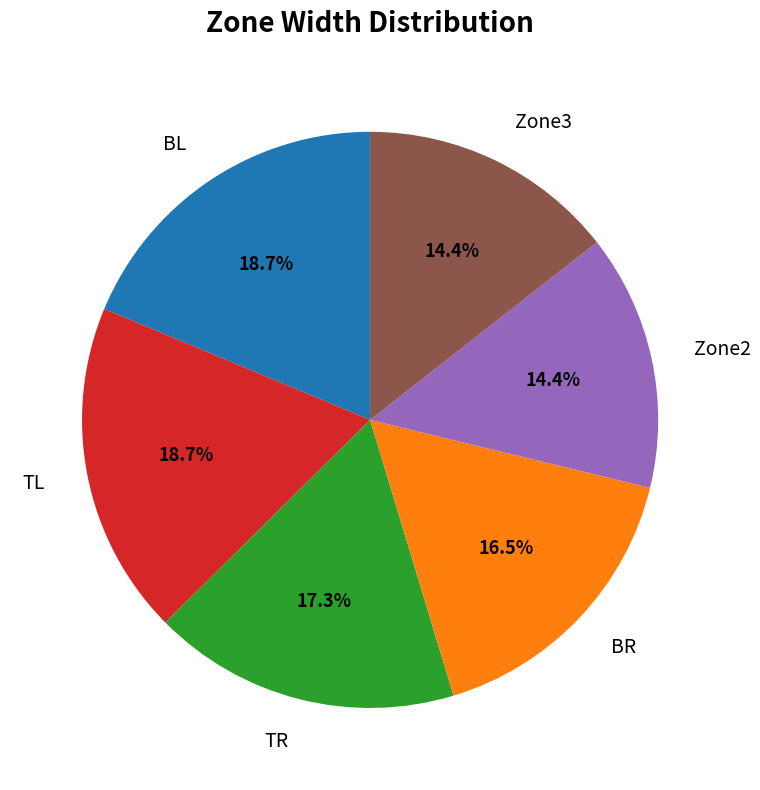

Is there a majority slice in this chart?

No